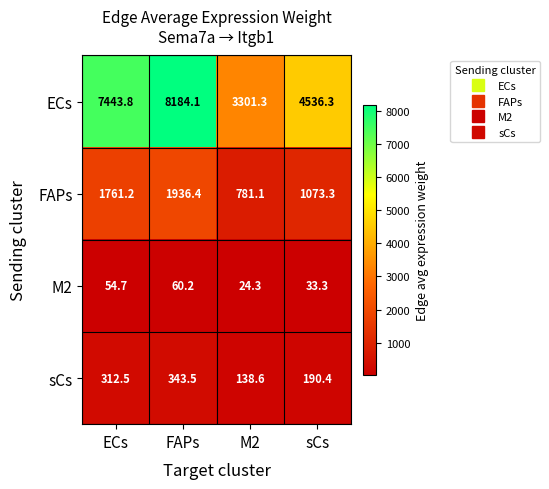

Which series changed the most between ECs and M2?

ECs